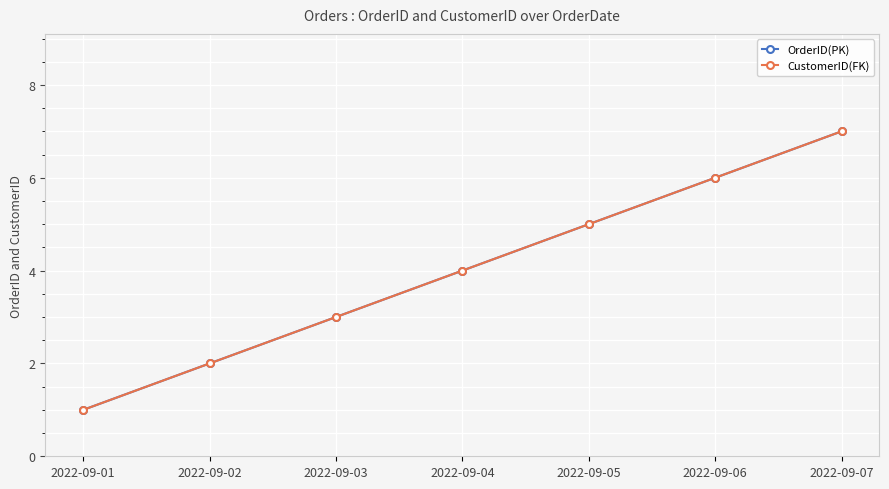

Is this an area chart (filled region under the line)?

No